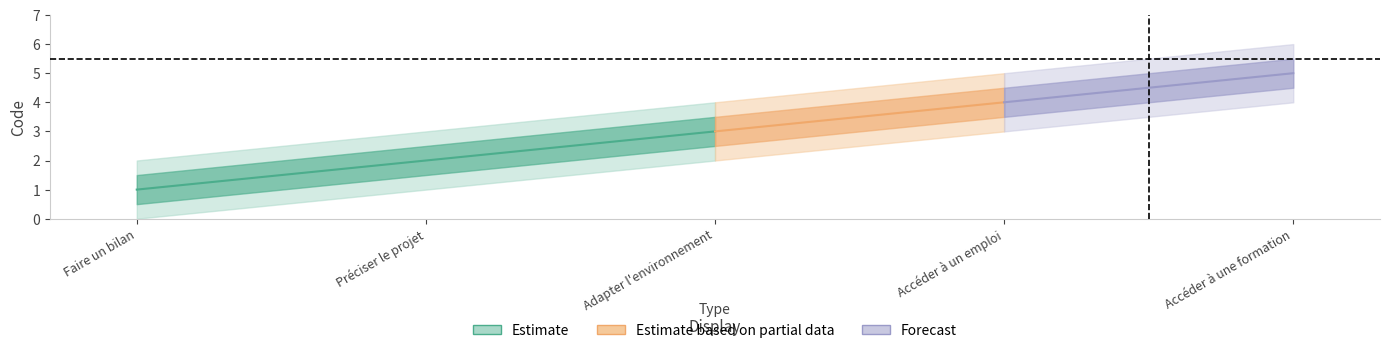

How many values are between 2 and 4?

3